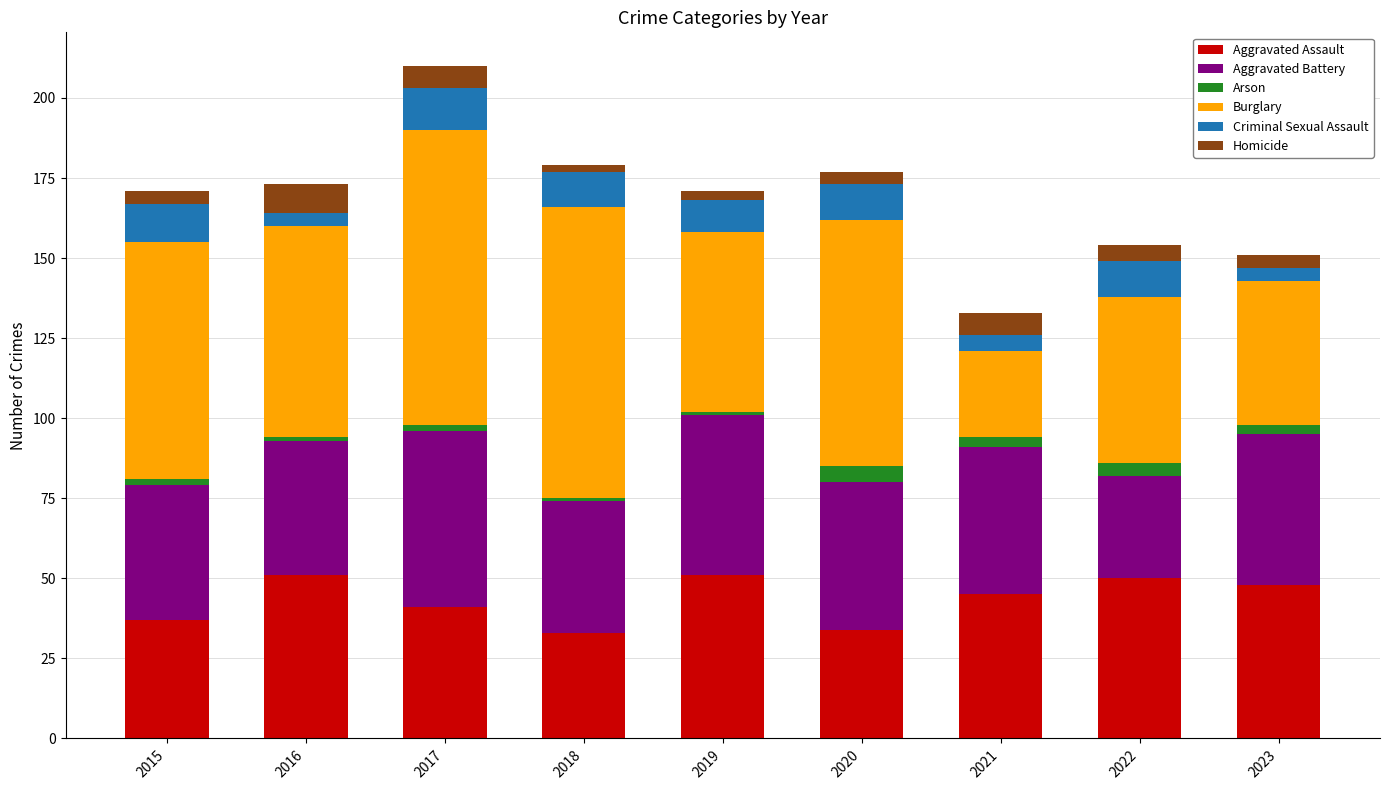

What are all the series names shown in the legend?

Aggravated Assault, Aggravated Battery, Arson, Burglary, Criminal Sexual Assault, Homicide